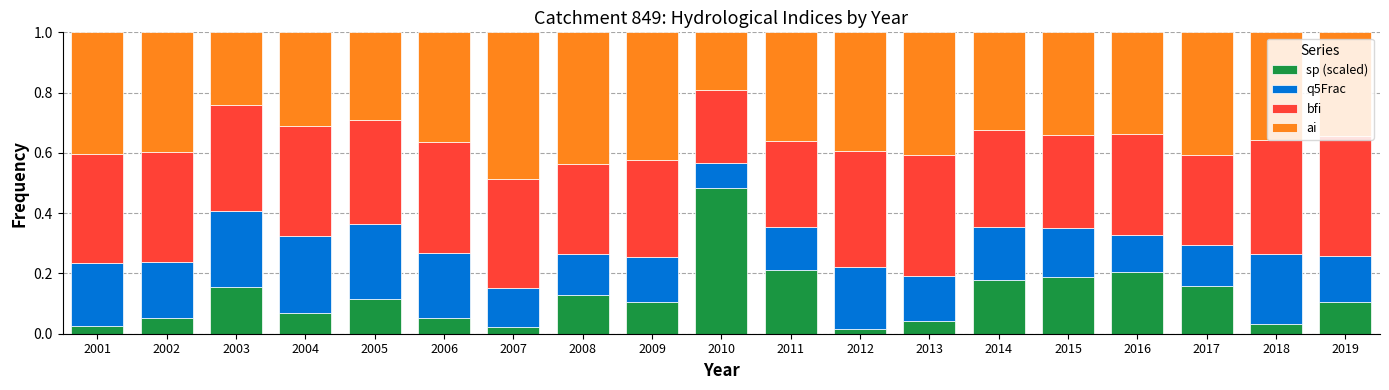

What is the total value across all series at 2006?

1.0